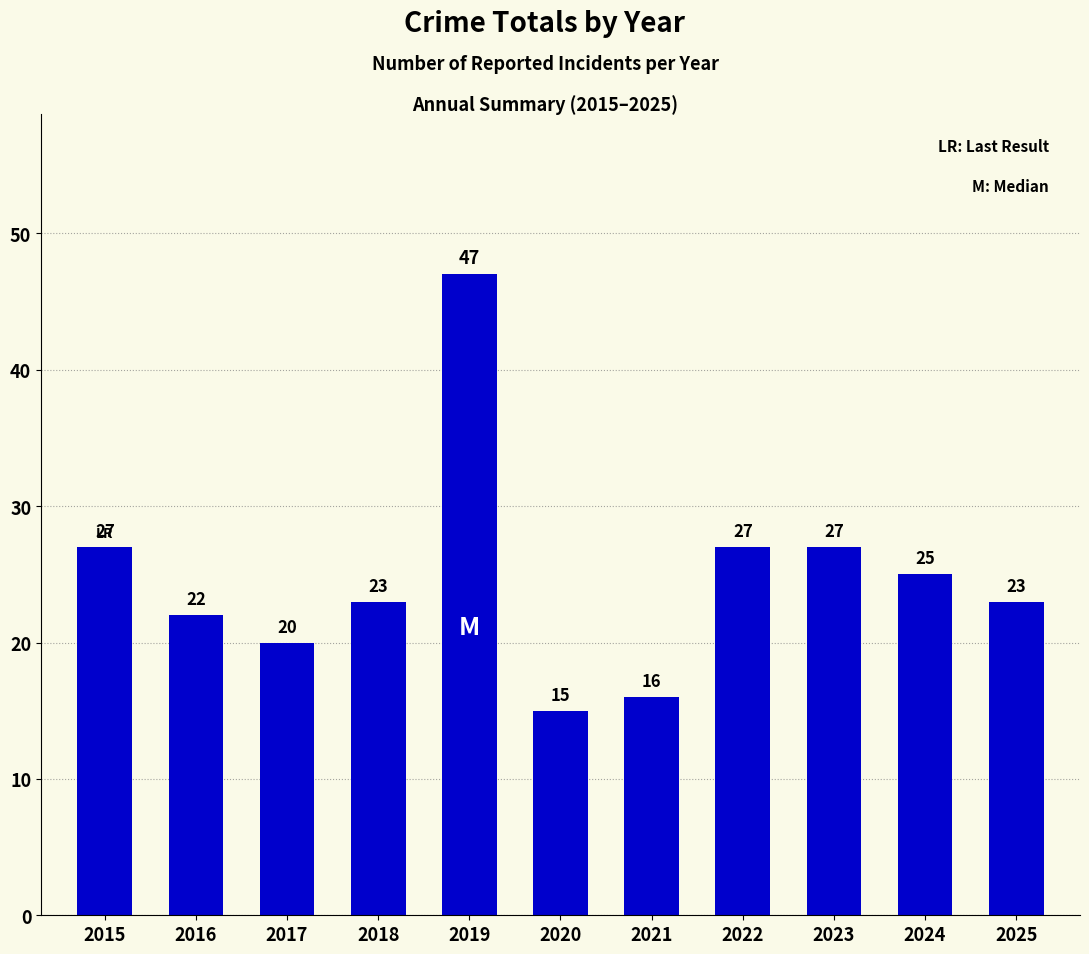

What is the difference between the maximum and minimum values?

32